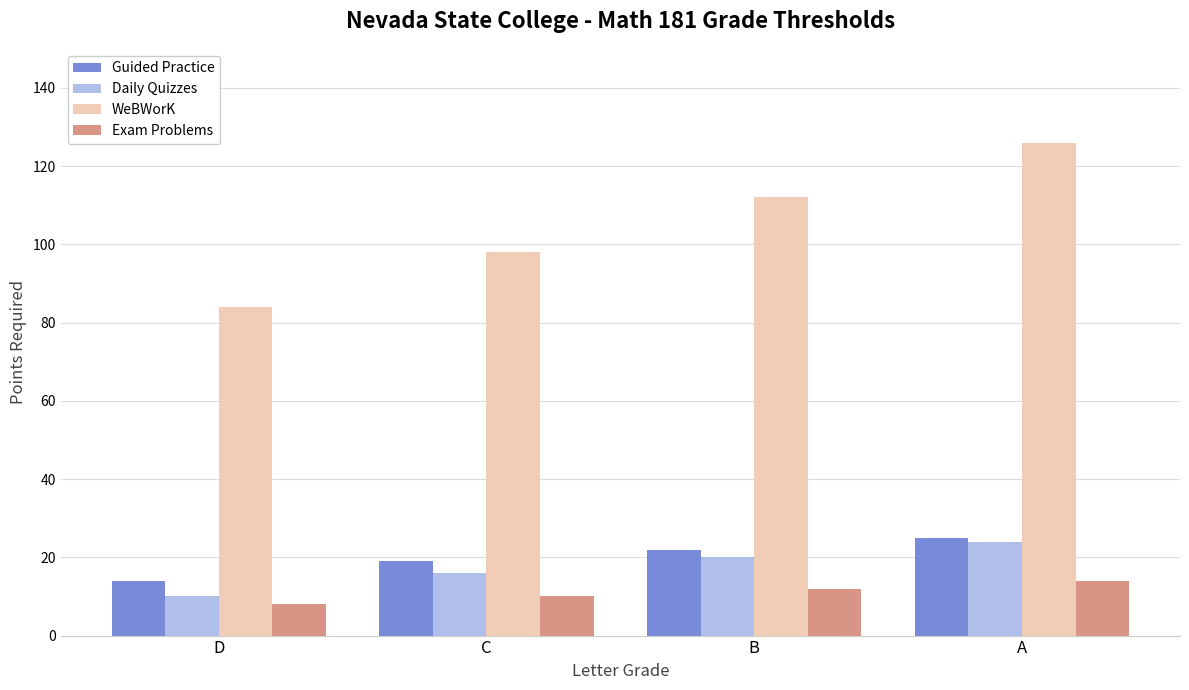

Which series has the largest range (max minus min)?

WeBWorK